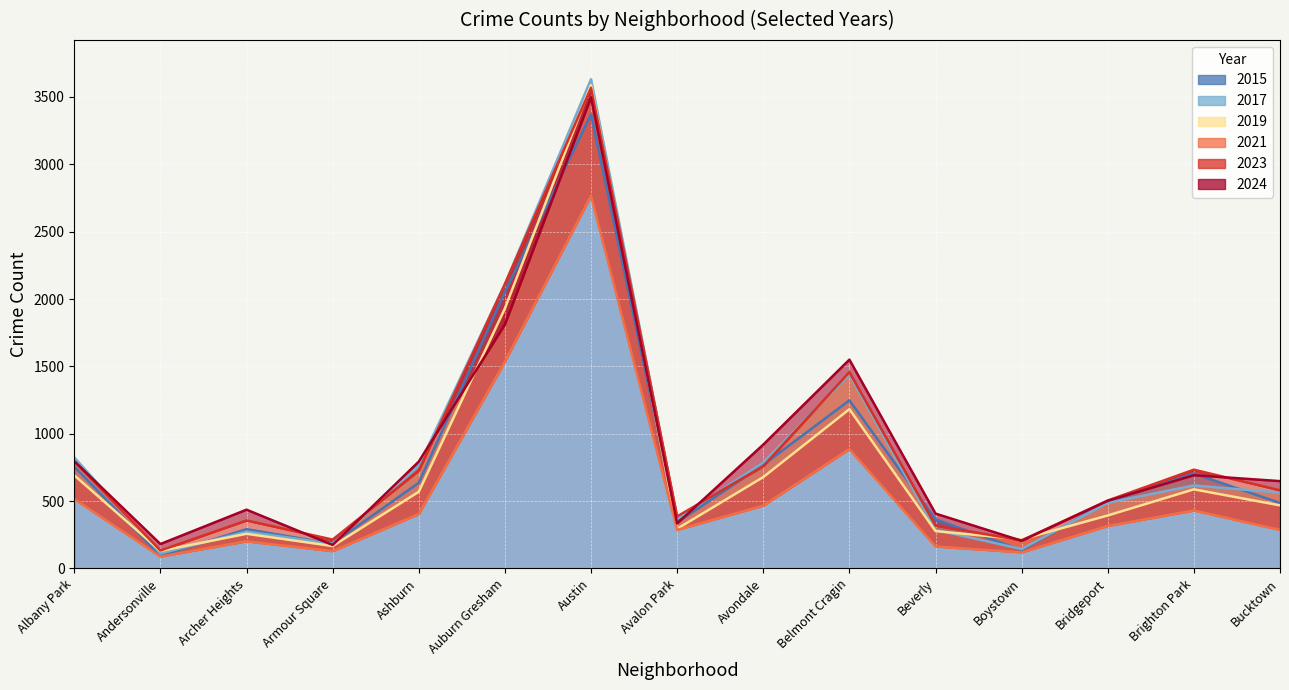

How many data points in 2023 are above 580?

7